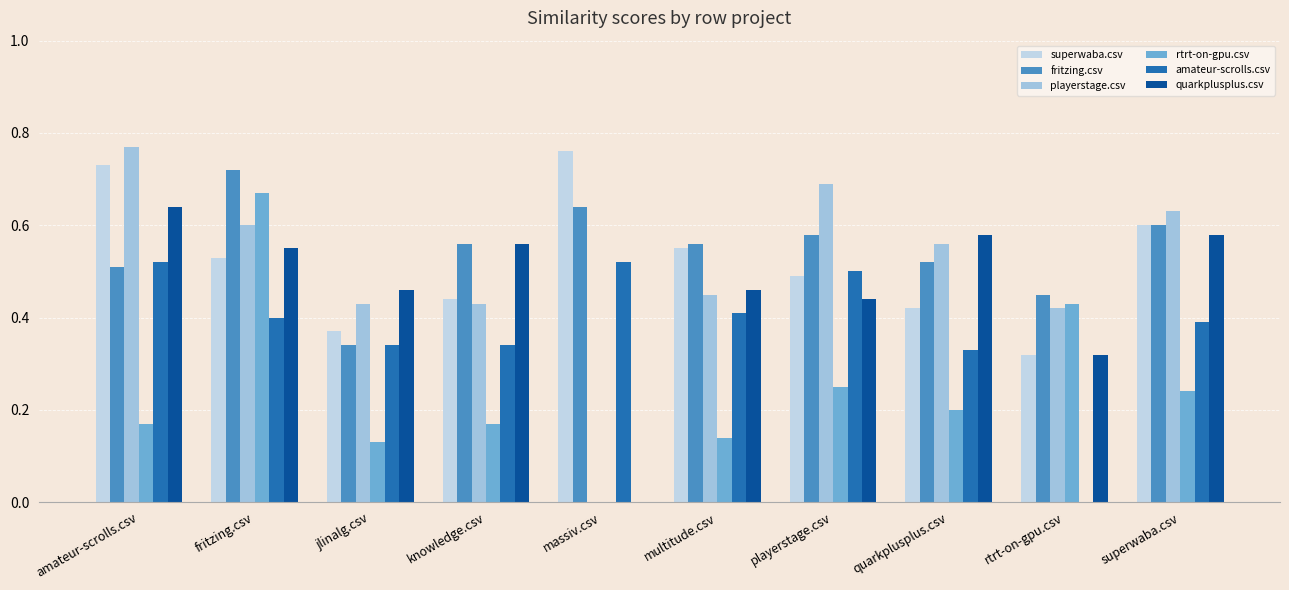

Are the bars horizontal?

No